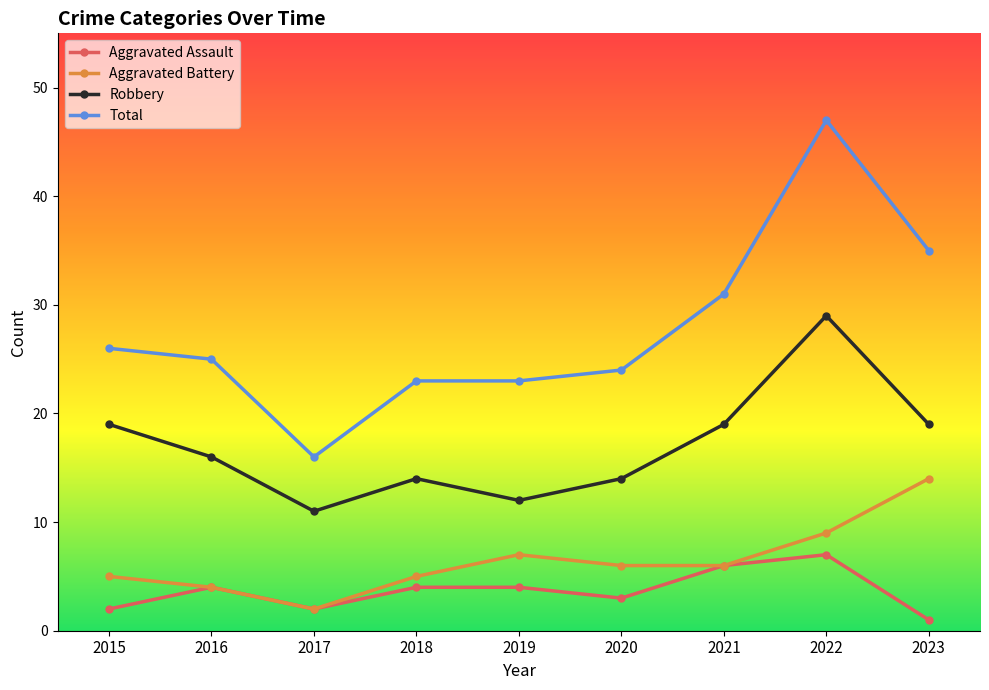

True or false: Robbery and Aggravated Battery intersect in this chart.

False